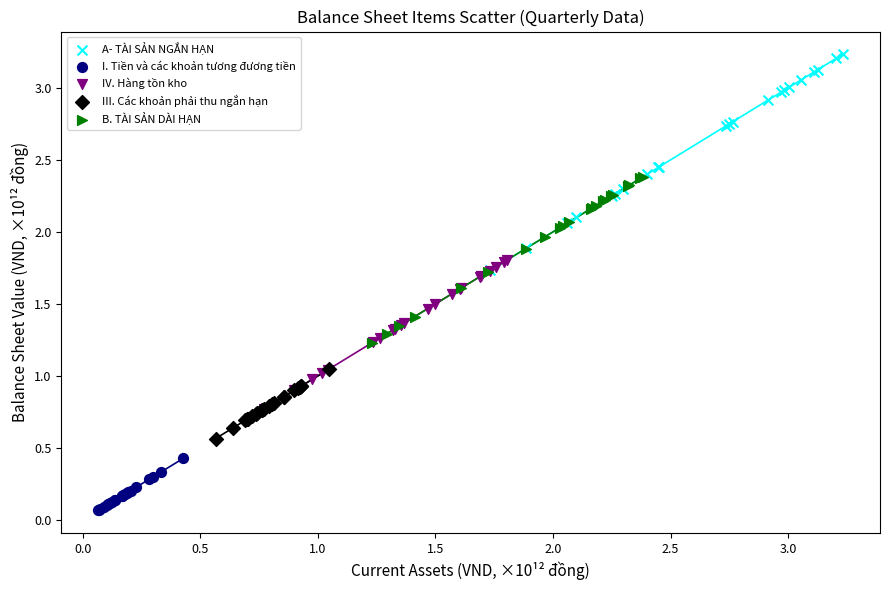

Which series reaches the minimum Y coordinate?

I. Tiền và các khoản tương đương tiền